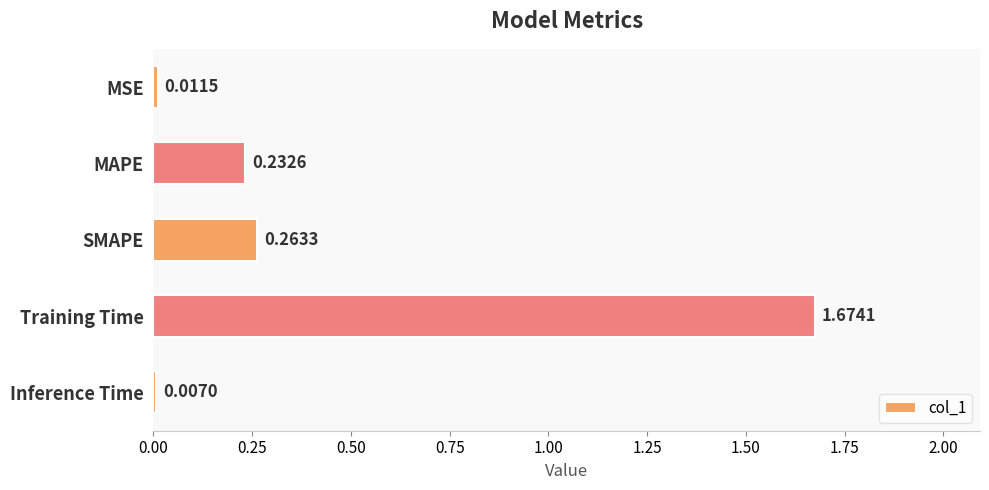

Where is the data nearest to the value 0?

Inference Time